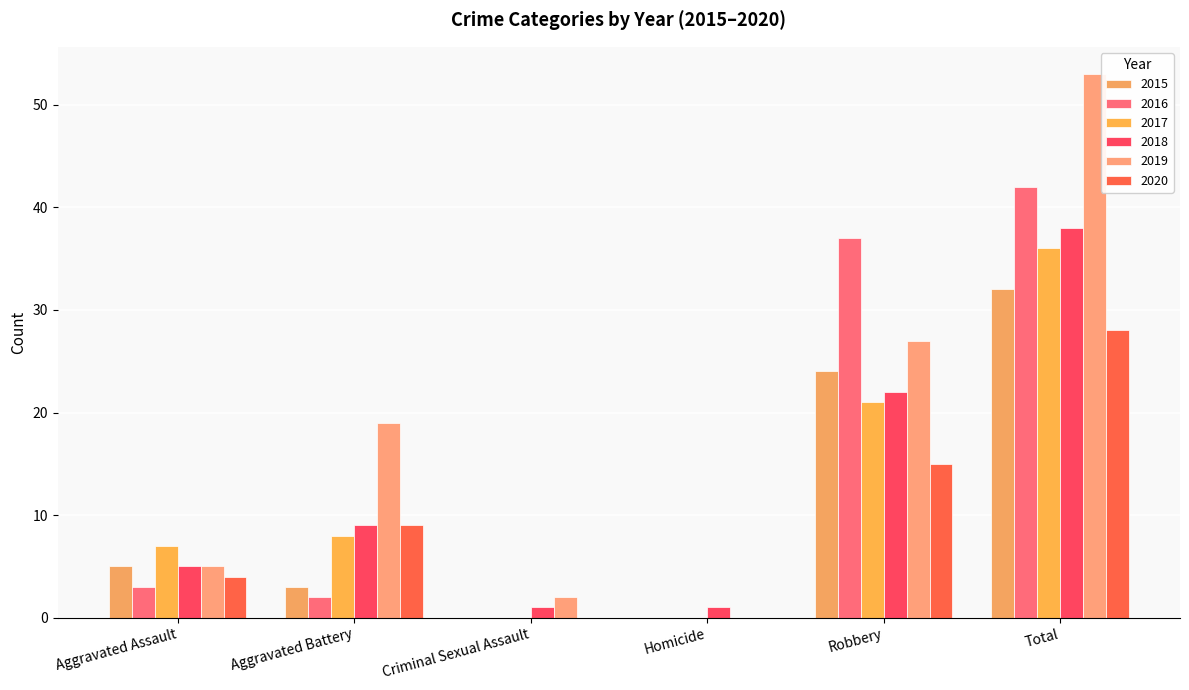

Rank the series at Homicide from highest to lowest value.

2018, 2015, 2016, 2017, 2019, 2020